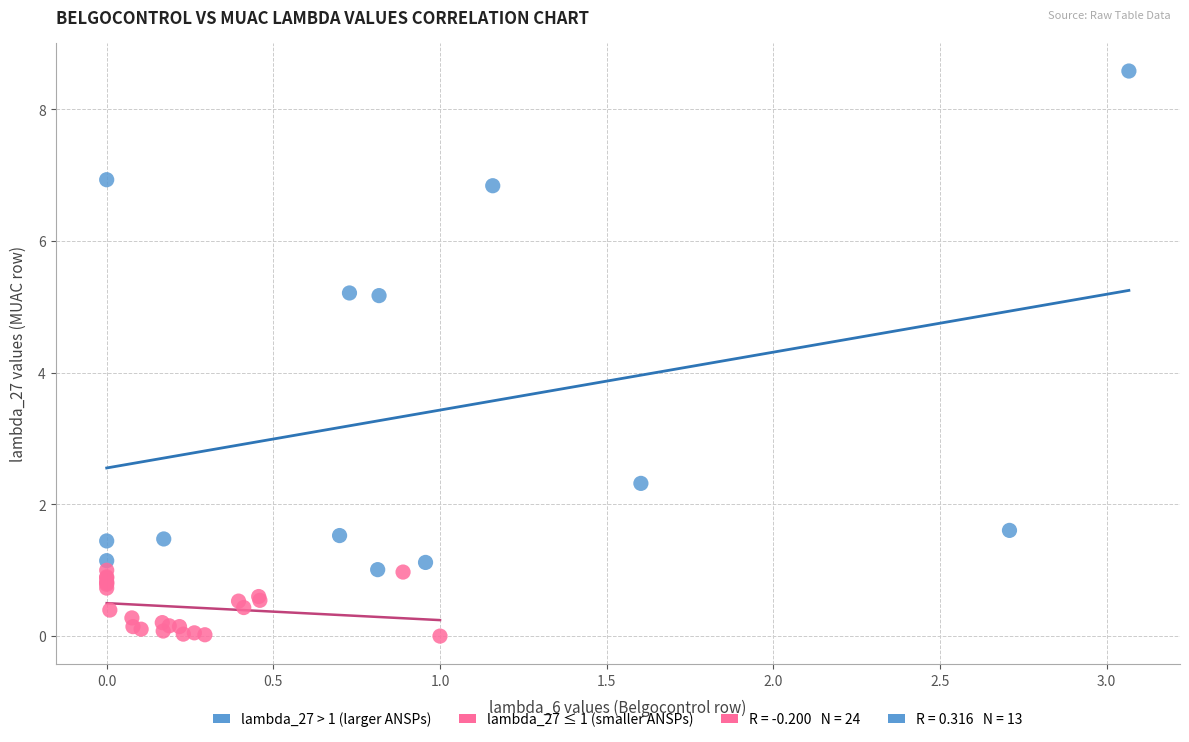

Which series reaches the minimum Y coordinate?

lambda_27 ≤ 1 (smaller ANSPs)